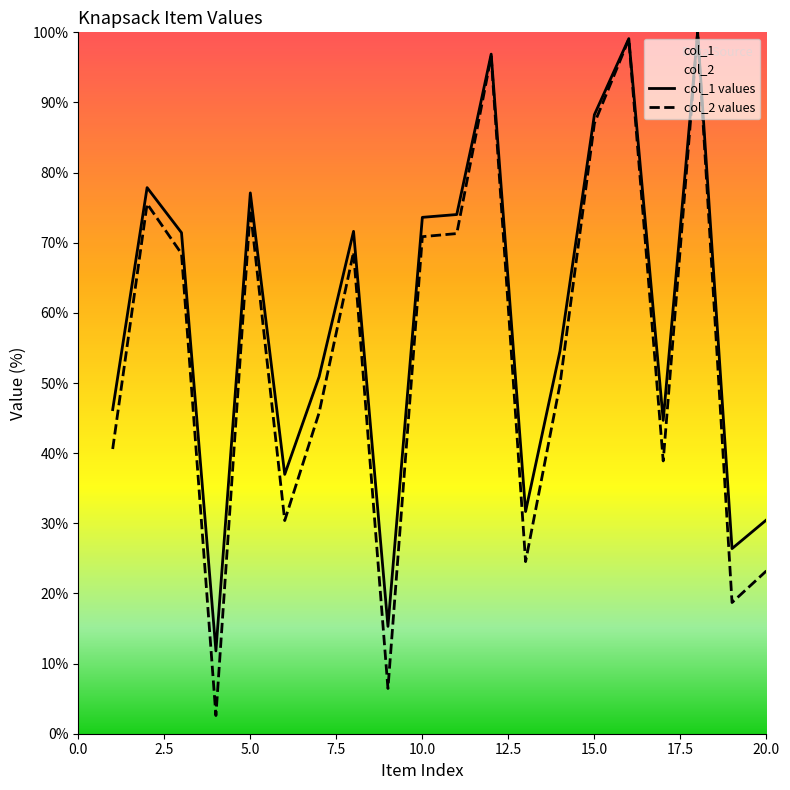

The value of col_1 values at 20.0 is 50.5. True or false?

False